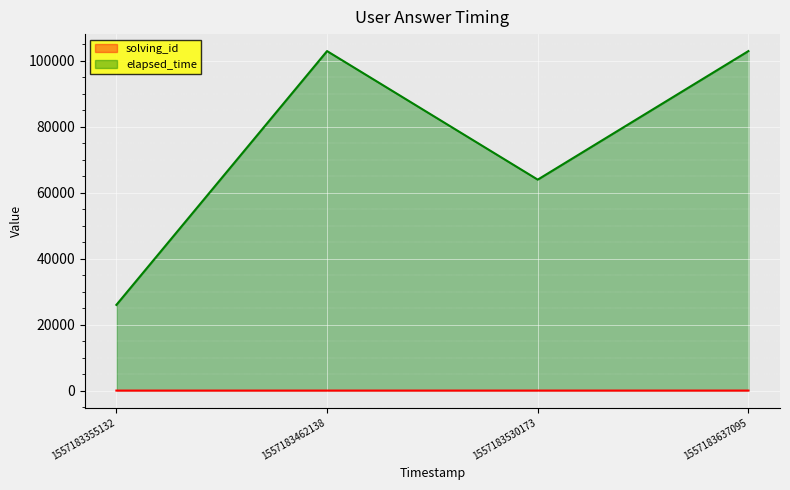

What is the maximum value shown in the chart?

103000